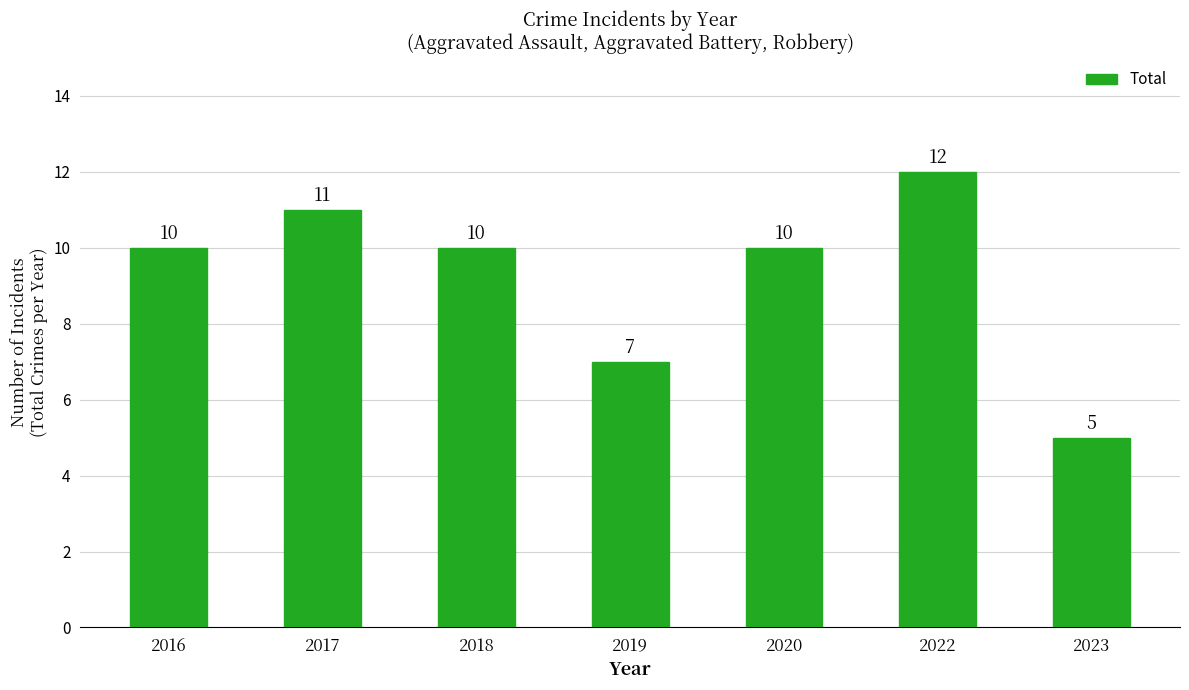

True or false: the data shows 3 at 2023.

False